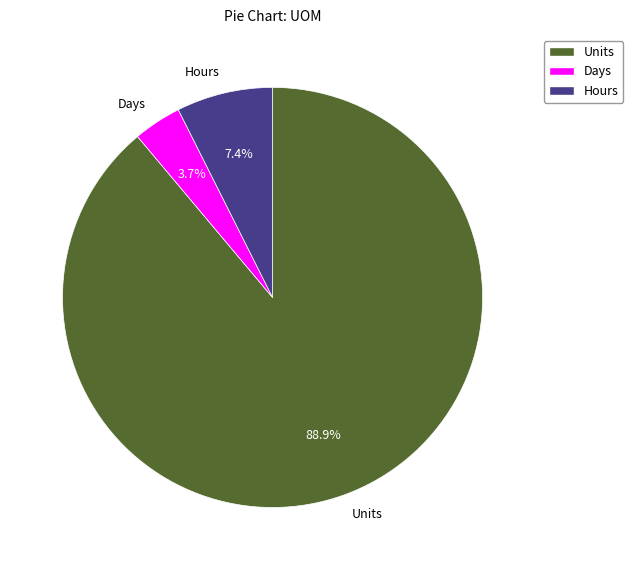

What percentage is NOT represented by Hours?

92.6%